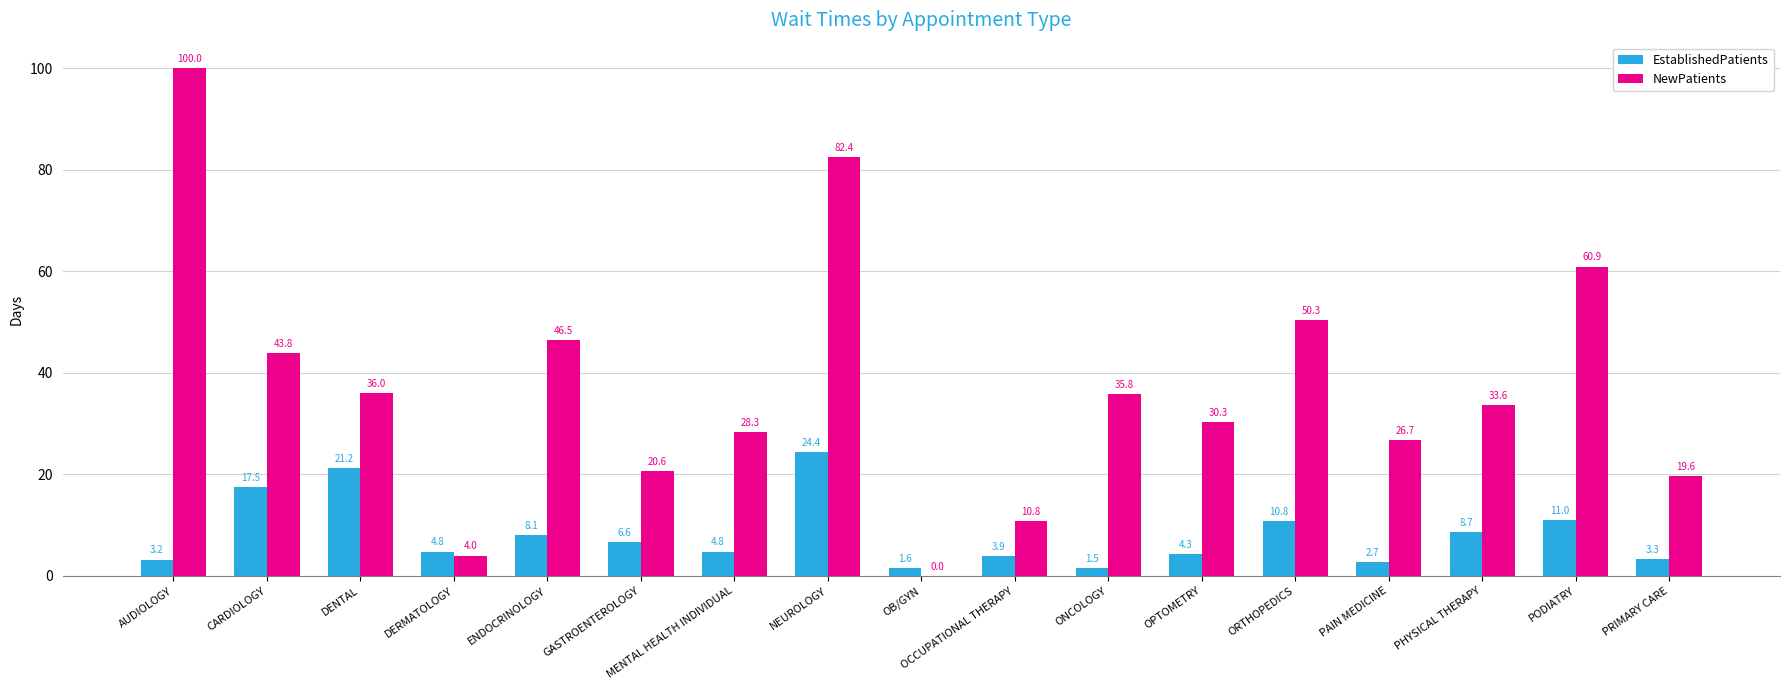

What is the sum of all NewPatients values?

629.6